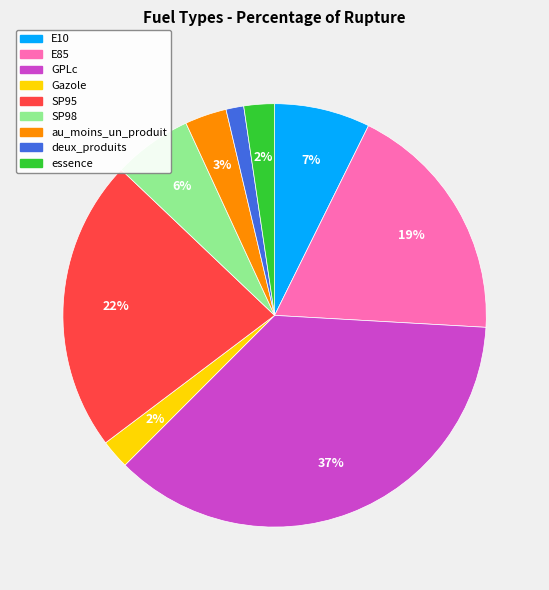

Which slice is the smallest?

deux_produits